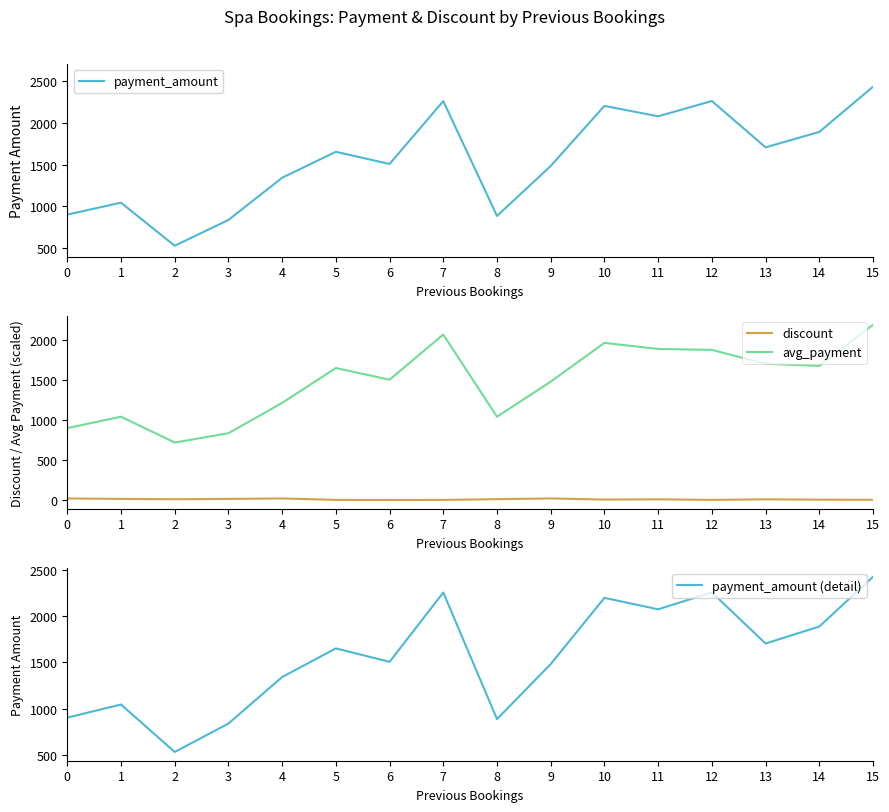

How many series are shown in this chart?

4